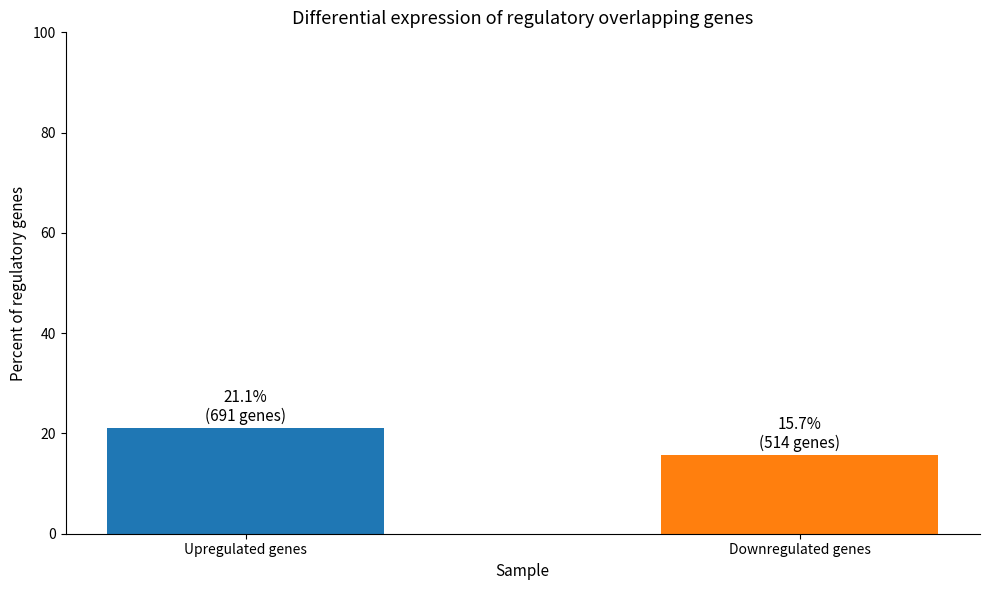

How many bars are there in total?

2